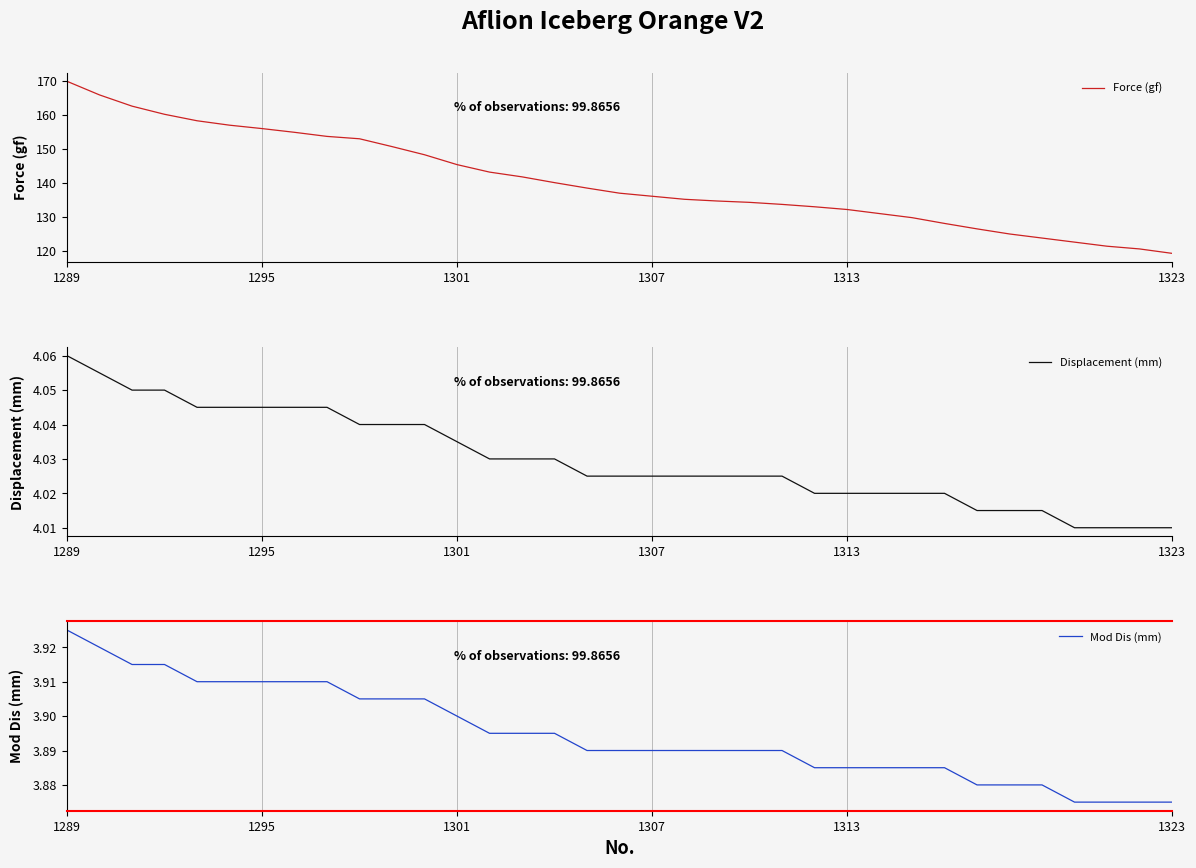

Which series has the largest total across all categories?

Force (gf)